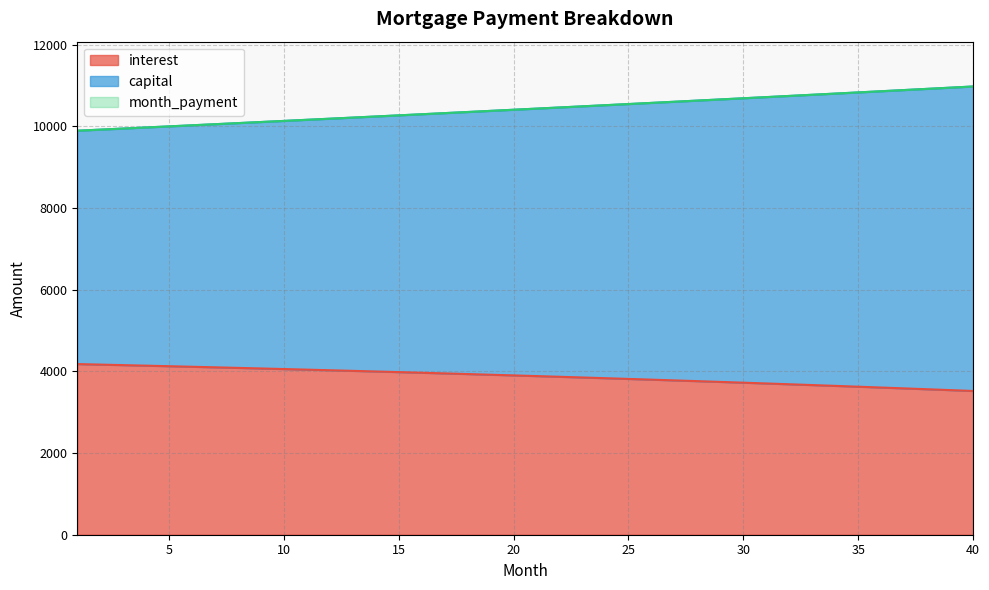

Rank the series by their maximum value, from lowest to highest.

interest, capital, month_payment